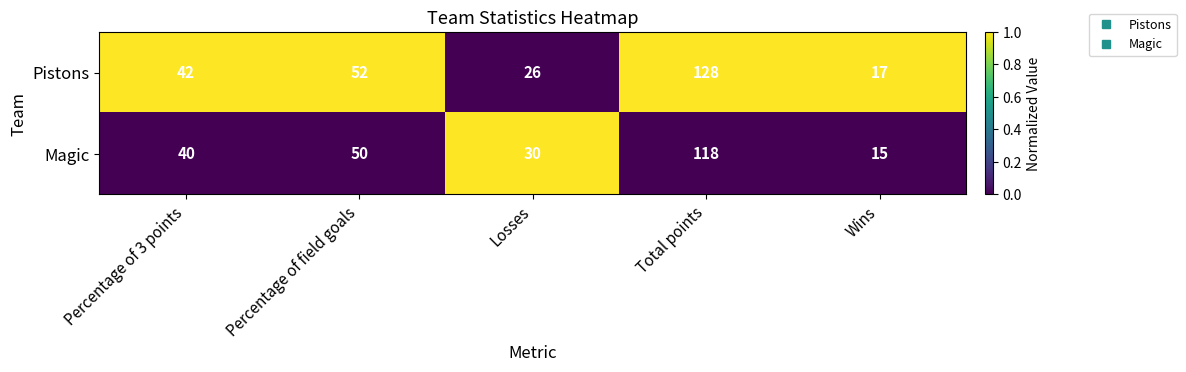

Count the number of data series in this chart.

2